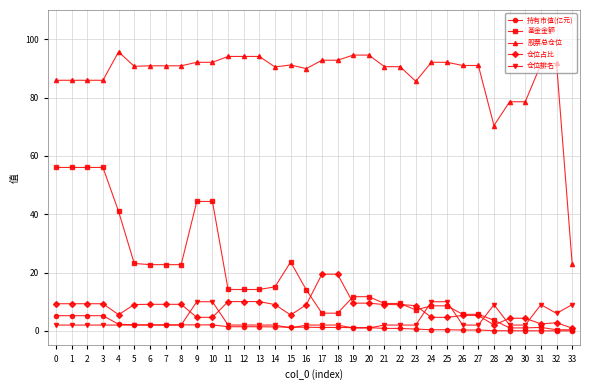

True or false: 股票总仓位 and 仓位排名 intersect in this chart.

False